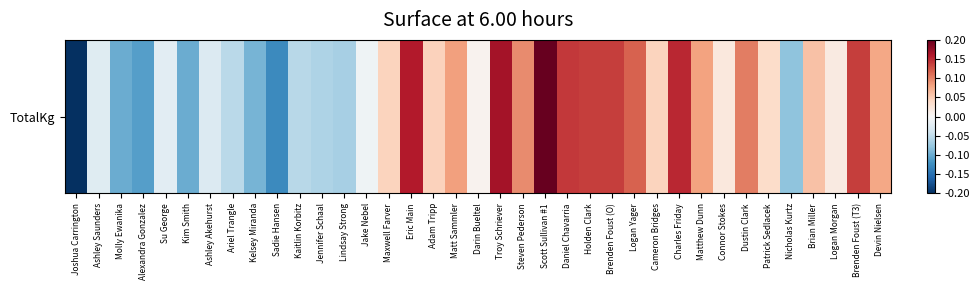

Is it true that the value at Scott Sullivan #1 is 0.2?

True